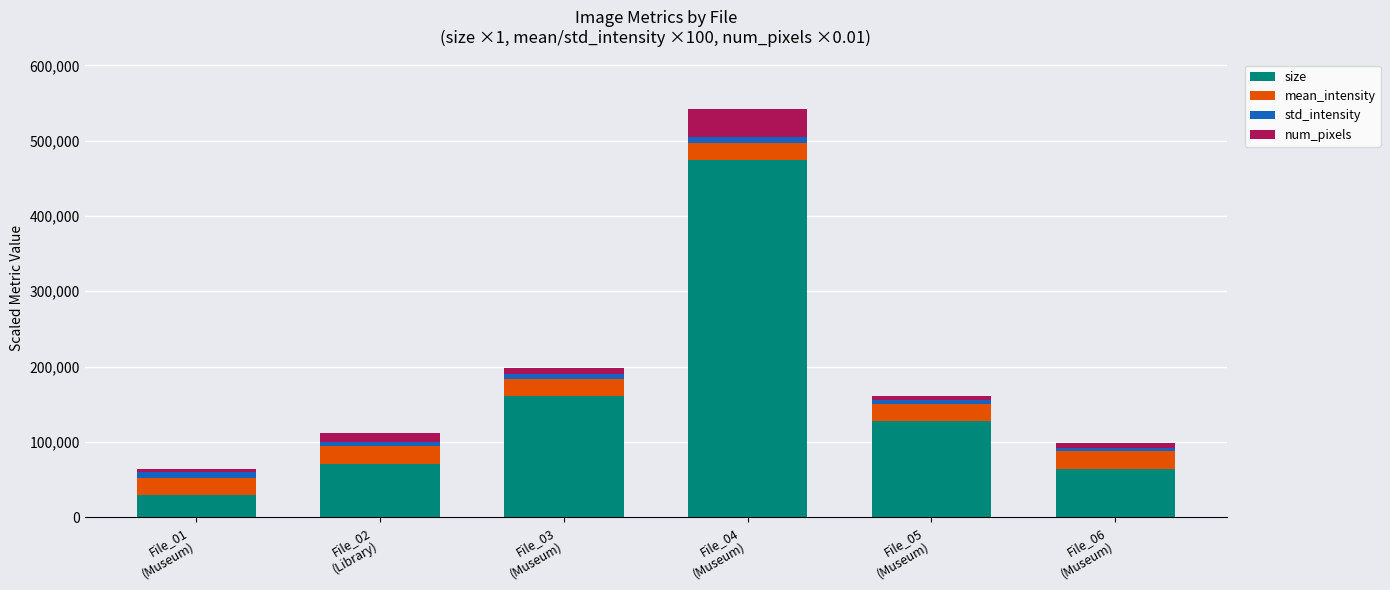

What is the average value of the size series?

154427.5